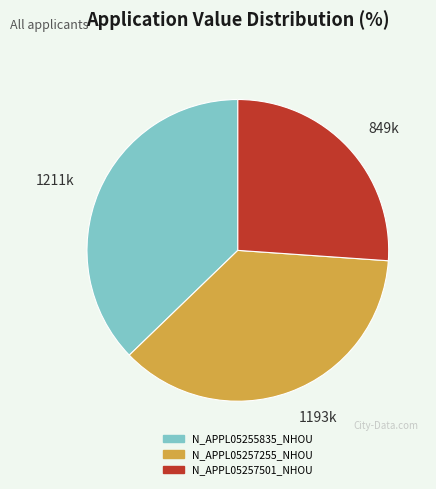

Which has a higher value, 1211k or 1193k?

1211k